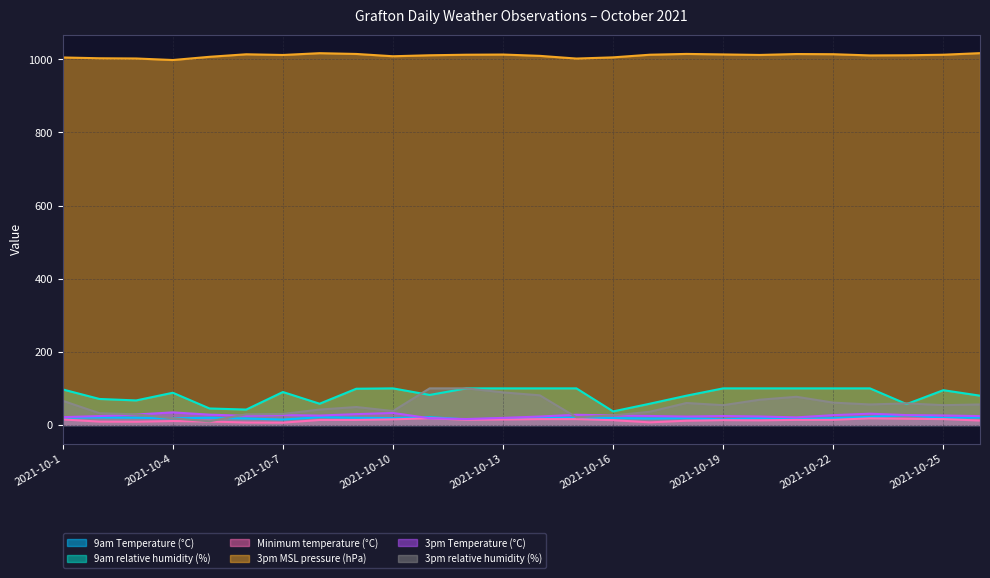

At how many categories does at least one series exceed 946?

26